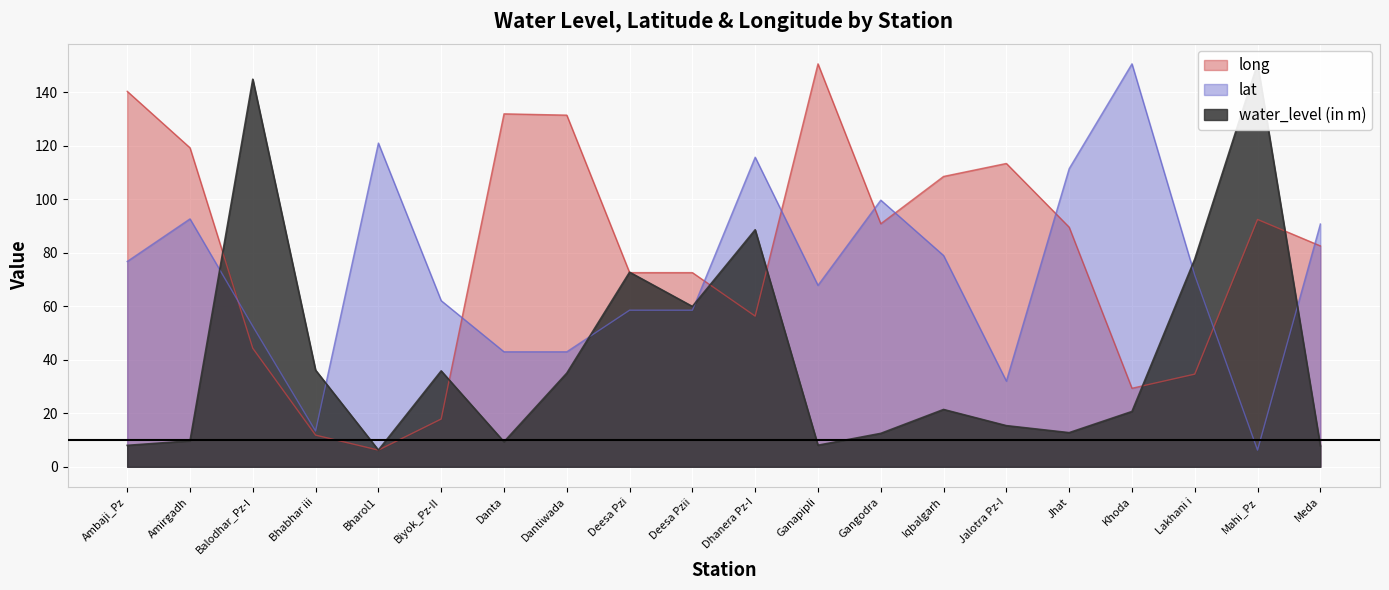

Where is the first local minimum for water_level (in m)?

Bharol1